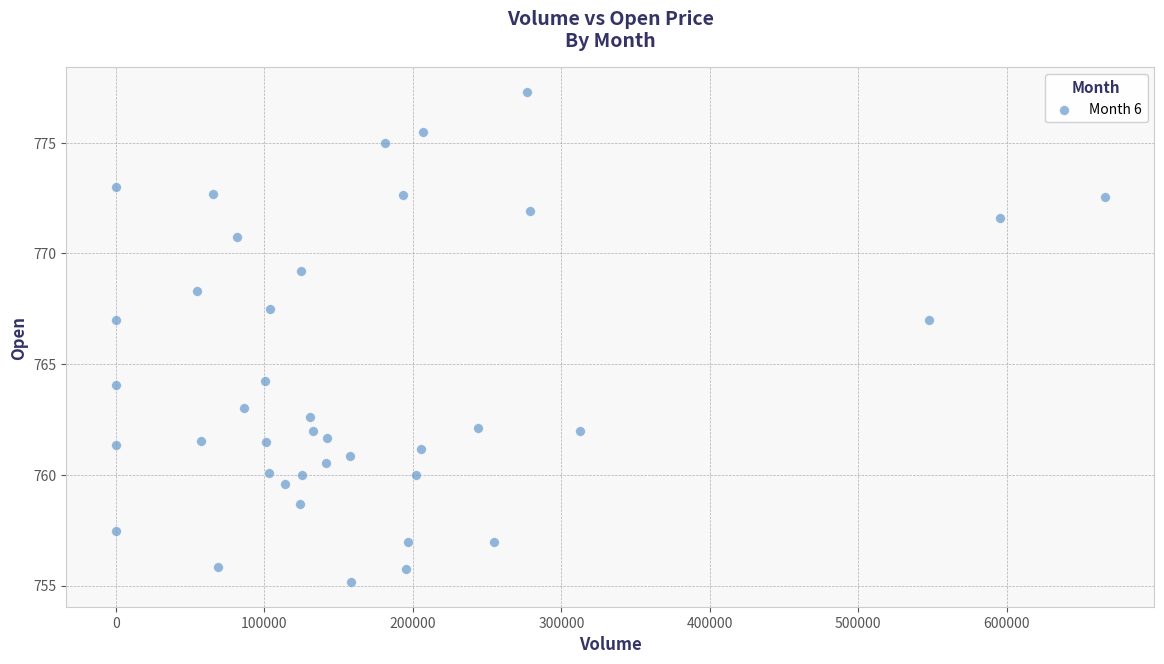

What is the range of X values (max minus min)?

666083.0